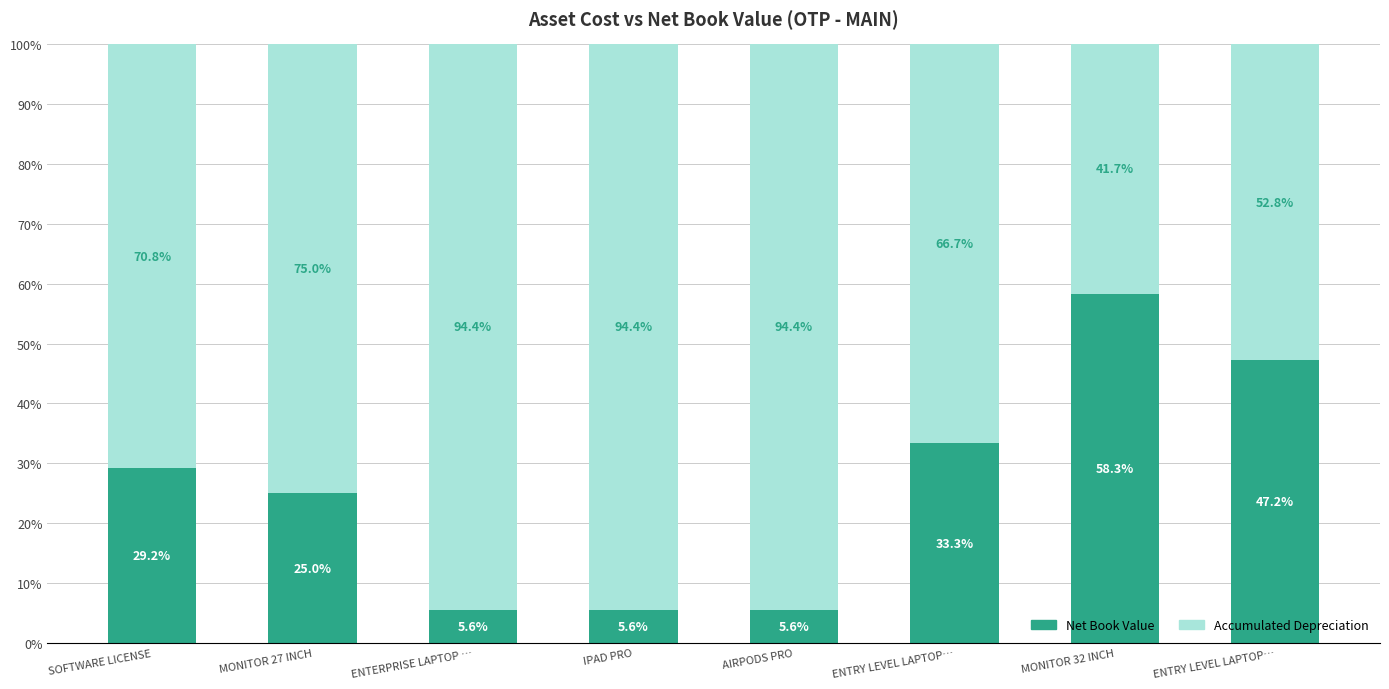

At which label is Net Book Value closest to 31?

SOFTWARE LICENSE